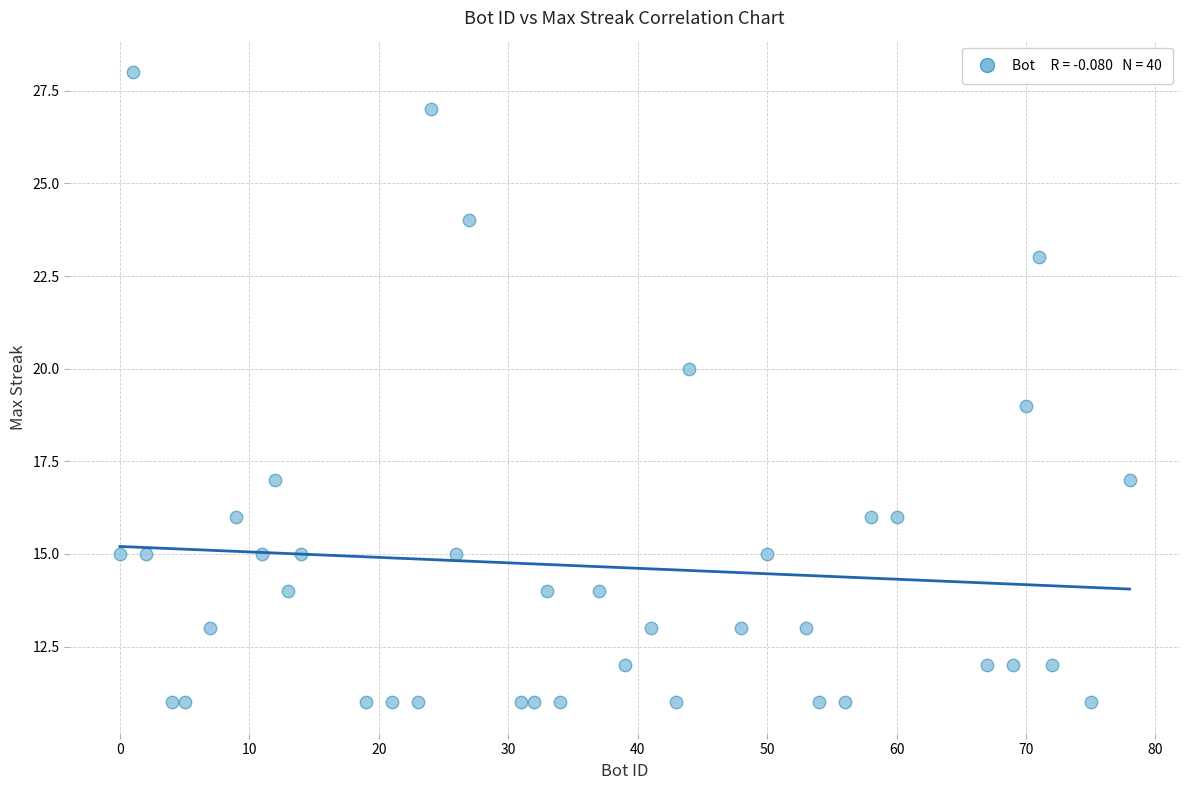

What is the range of Y values (max minus min)?

17